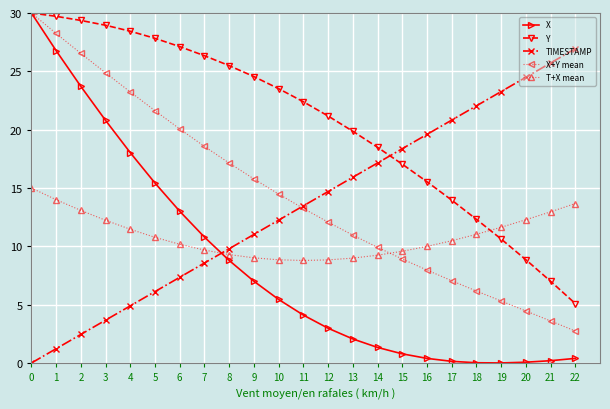

Which series has the largest total across all categories?

Y